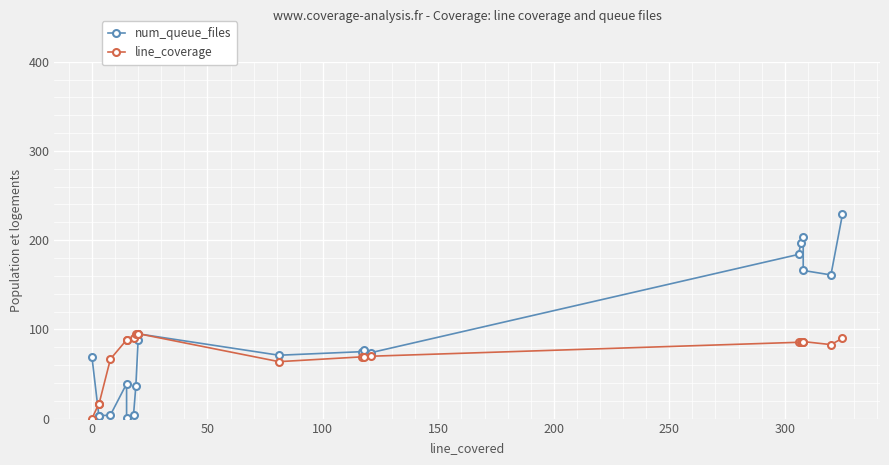

How many data points in line_coverage are less than 86?

10